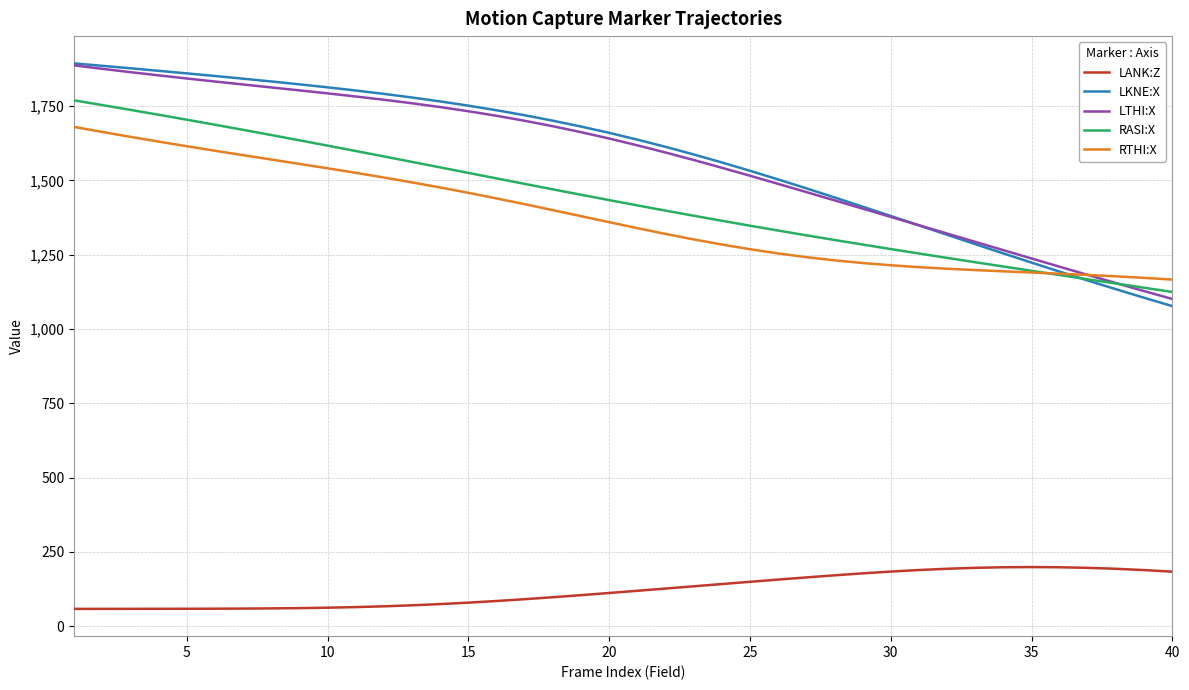

Which series has the widest spread of values?

LKNE:X